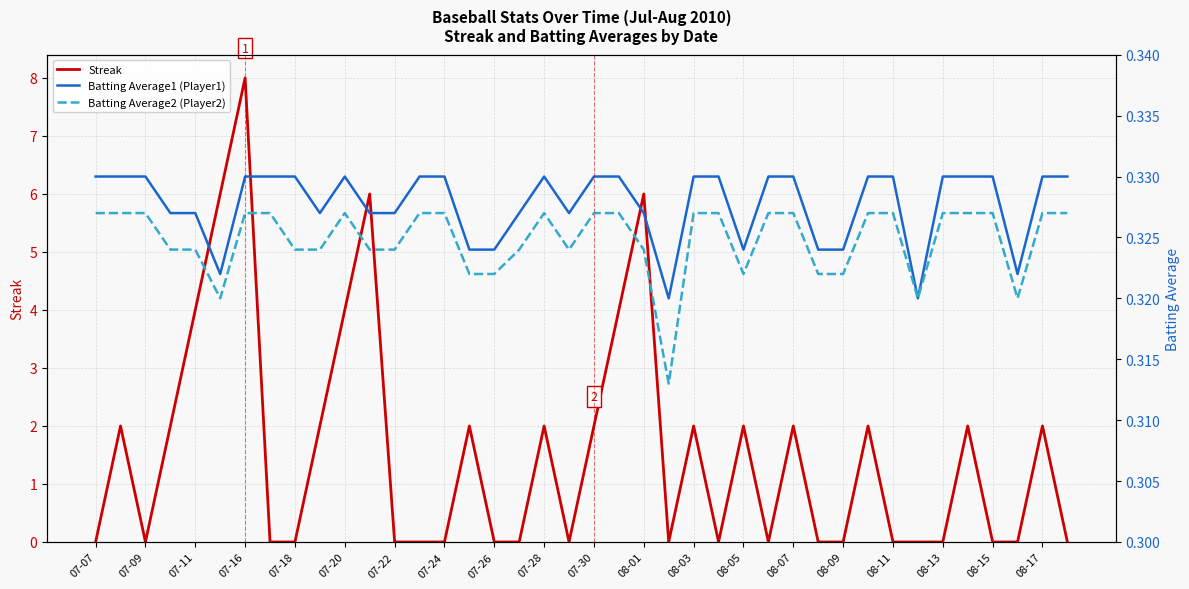

Which category has the highest value in the Streak series?

07-16